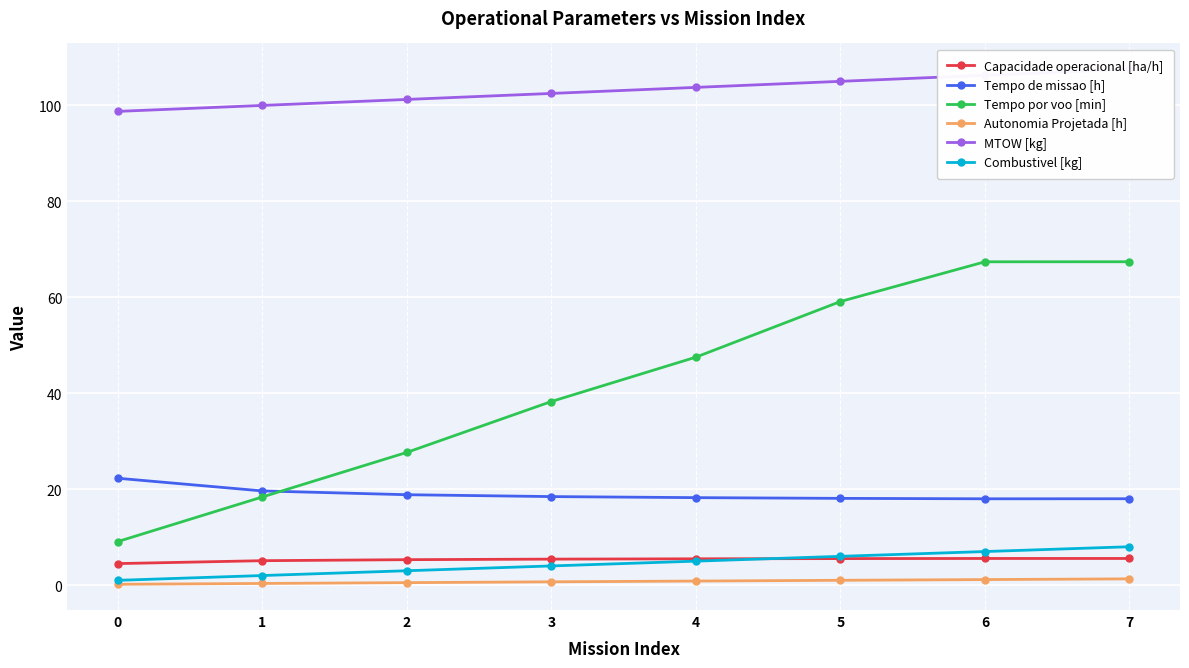

In Tempo de missao [h], how many points are lower than both neighbors (excluding endpoints)?

1